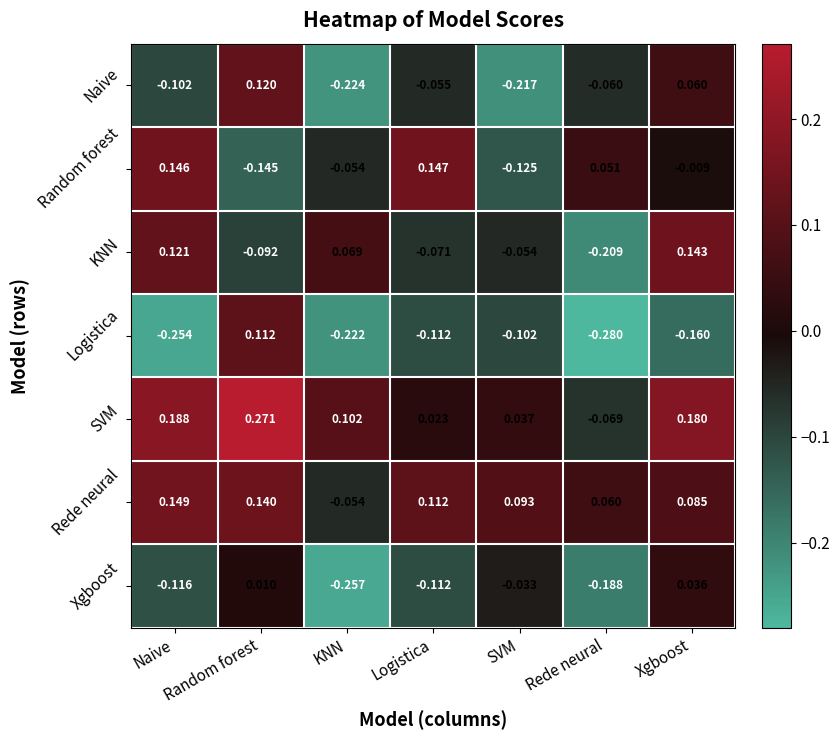

List the series in order of their peak value, highest first.

SVM, Rede neural, Random forest, KNN, Naive, Logistica, Xgboost